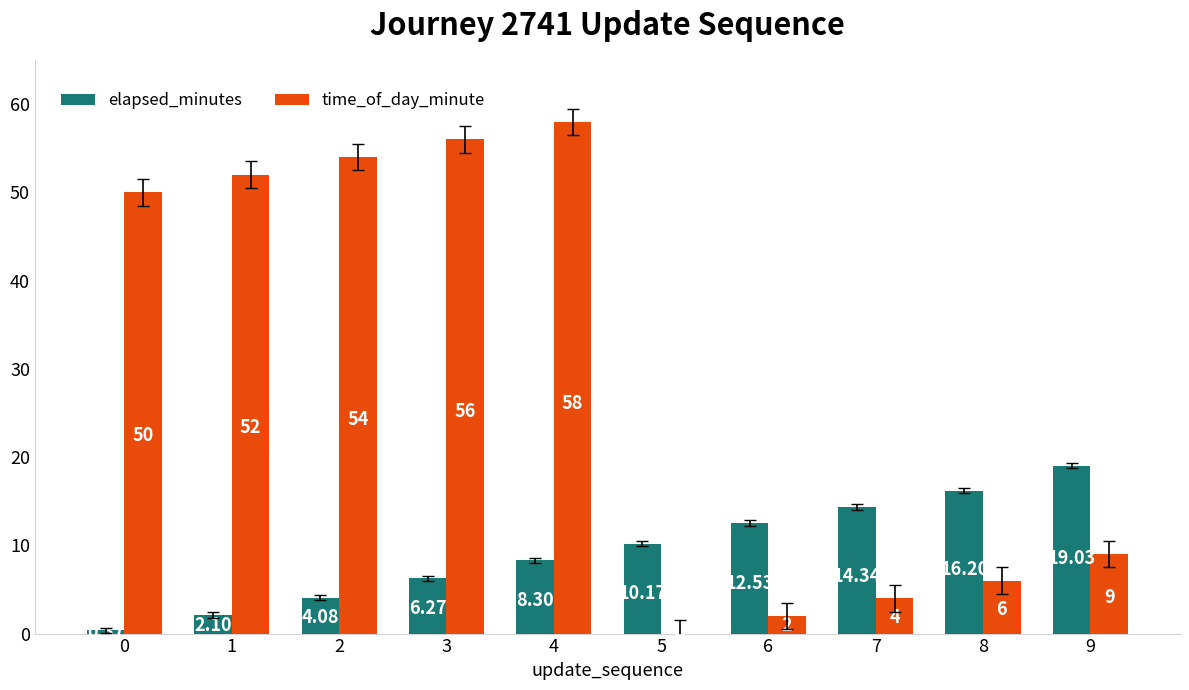

What is the sum of the elapsed_minutes values at 6 and 7?

26.9